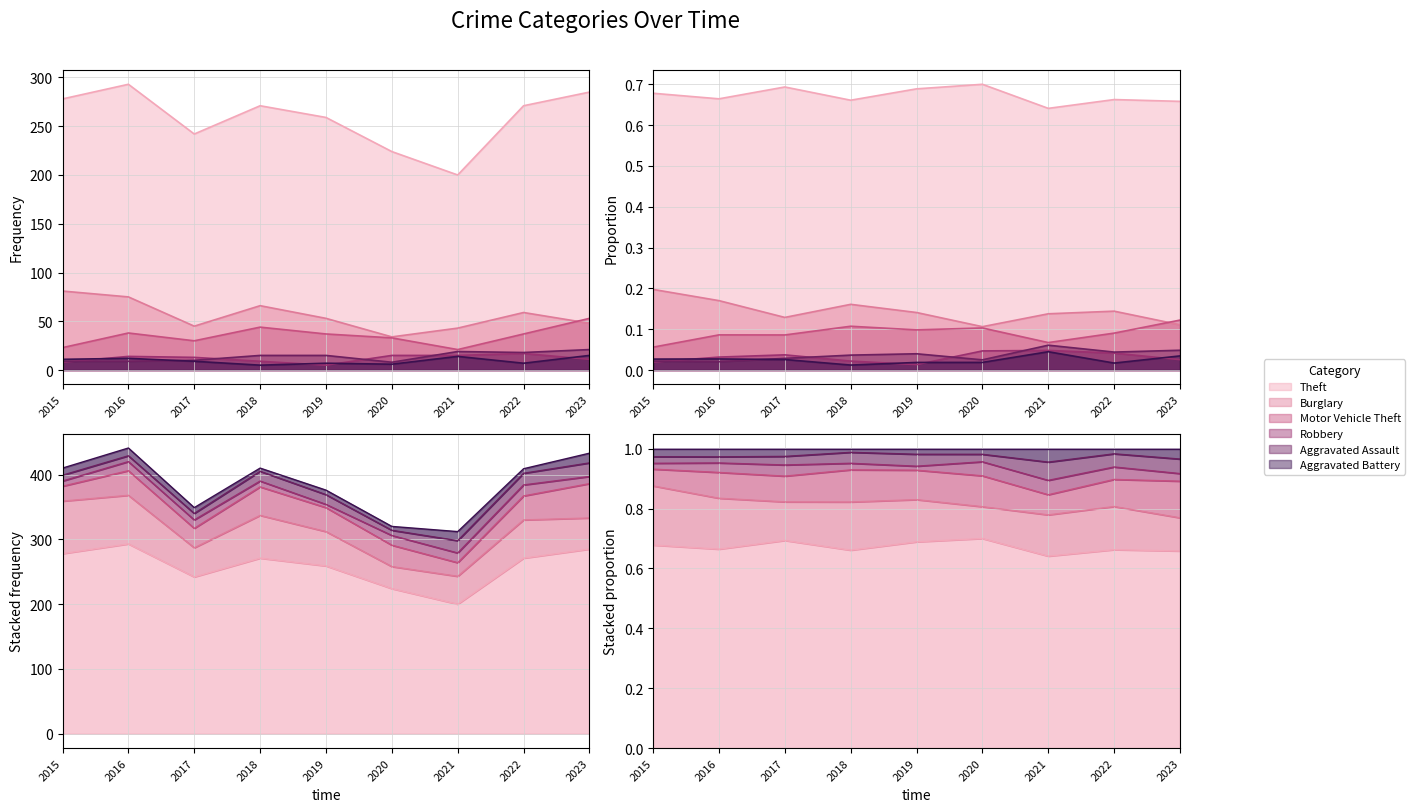

What is the spread (max minus min) of values at 2023?

274